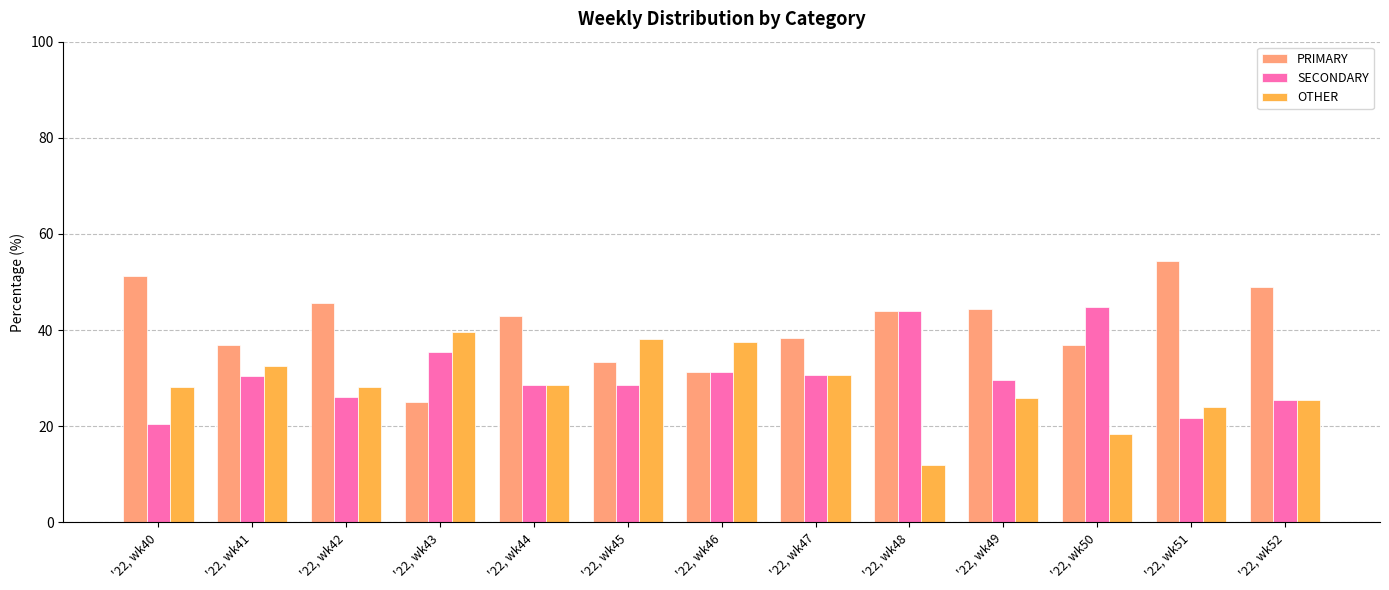

What is the sum of all PRIMARY values?

533.4